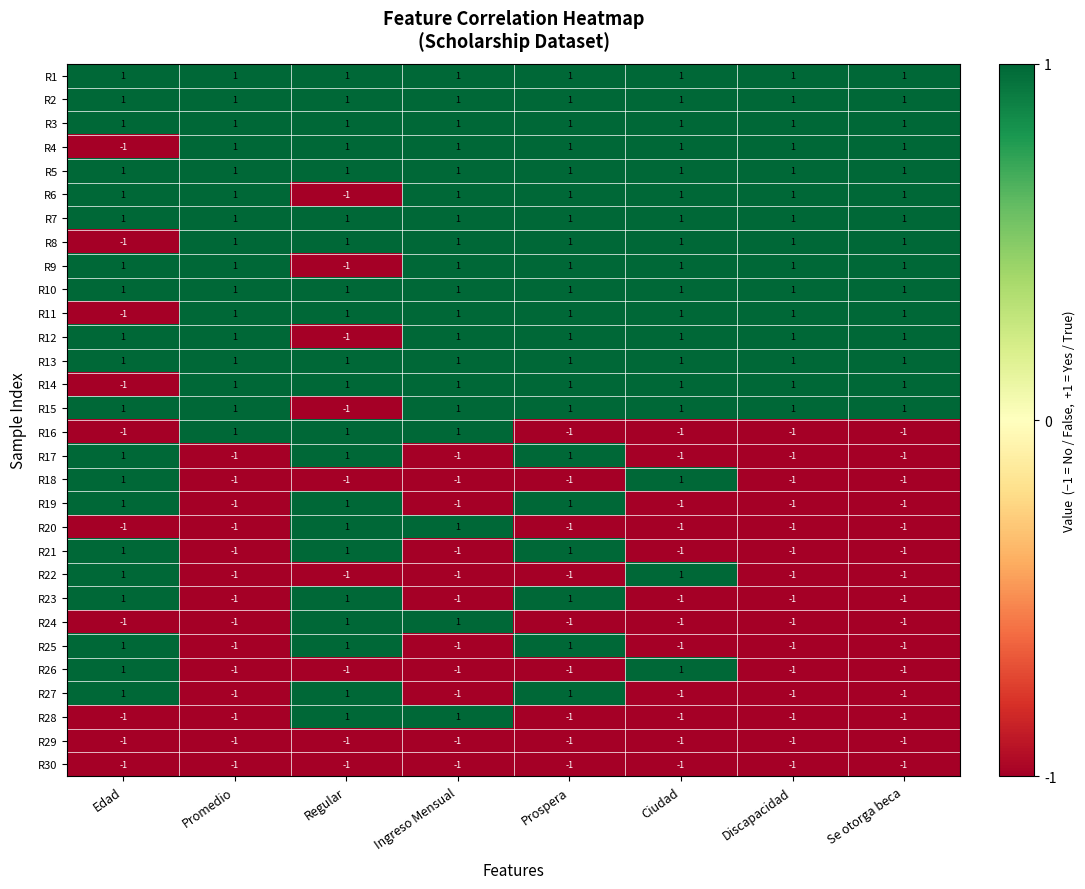

The R23 series shows -1 at Promedio. True or false?

True